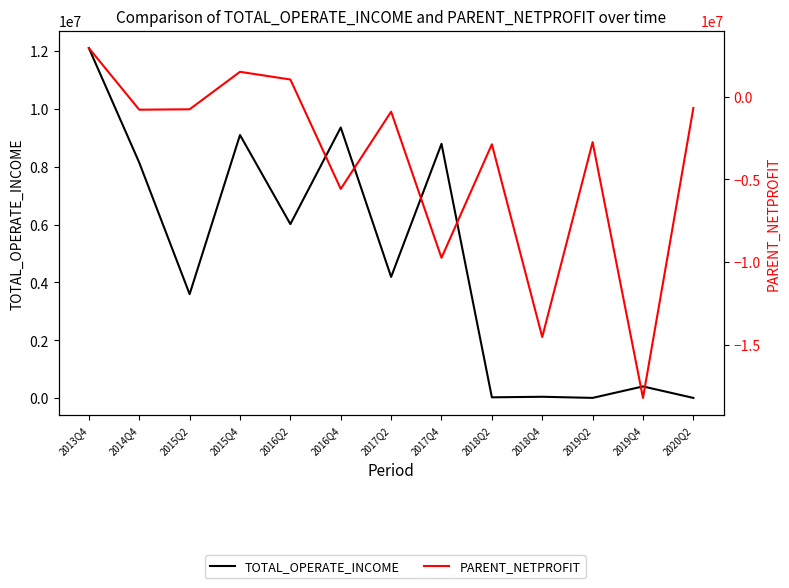

List the series in order of their overall mean, lowest first.

PARENT_NETPROFIT, TOTAL_OPERATE_INCOME